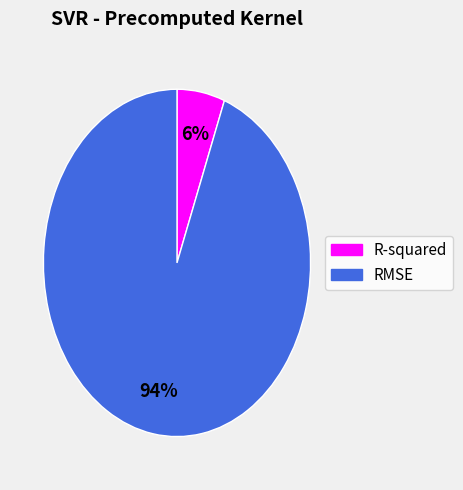

Do R-squared and RMSE together represent more than half of the pie?

Yes